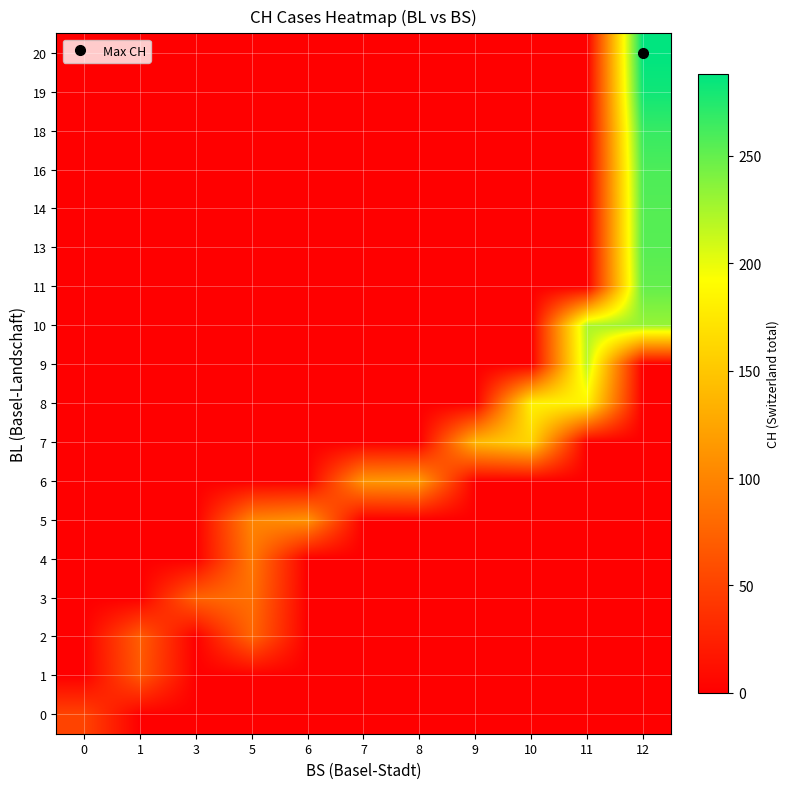

Which series has the largest total across all categories?

10